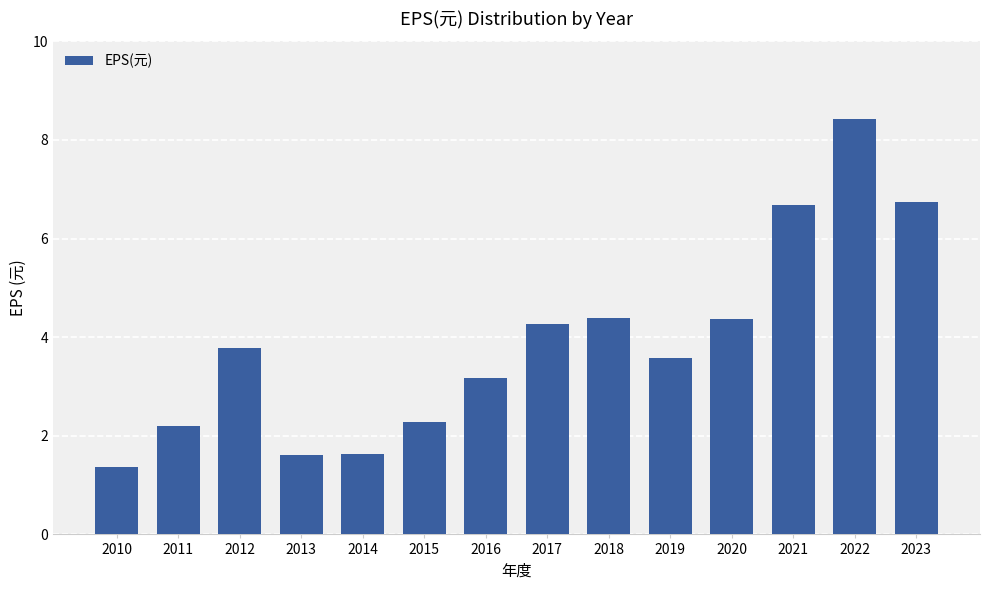

How many distinct data groups are displayed?

1